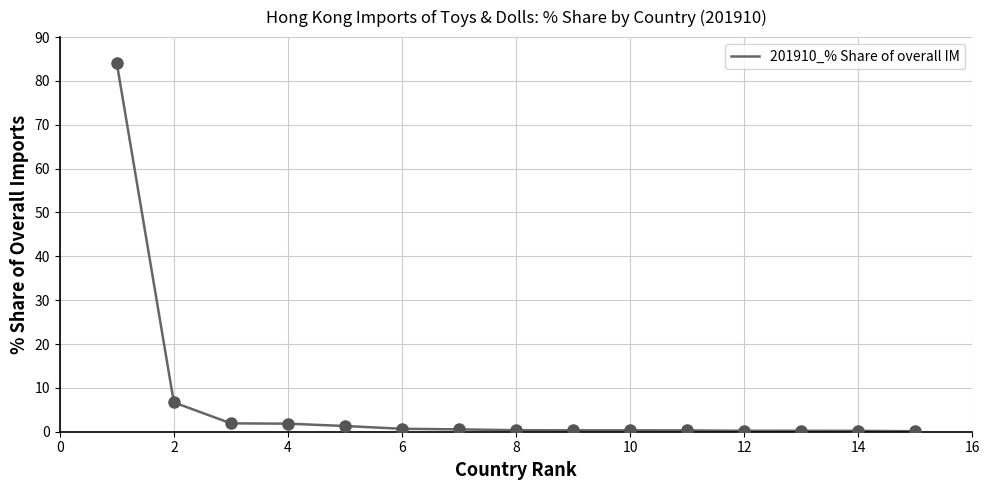

What is the difference between the maximum and minimum values?

83.9